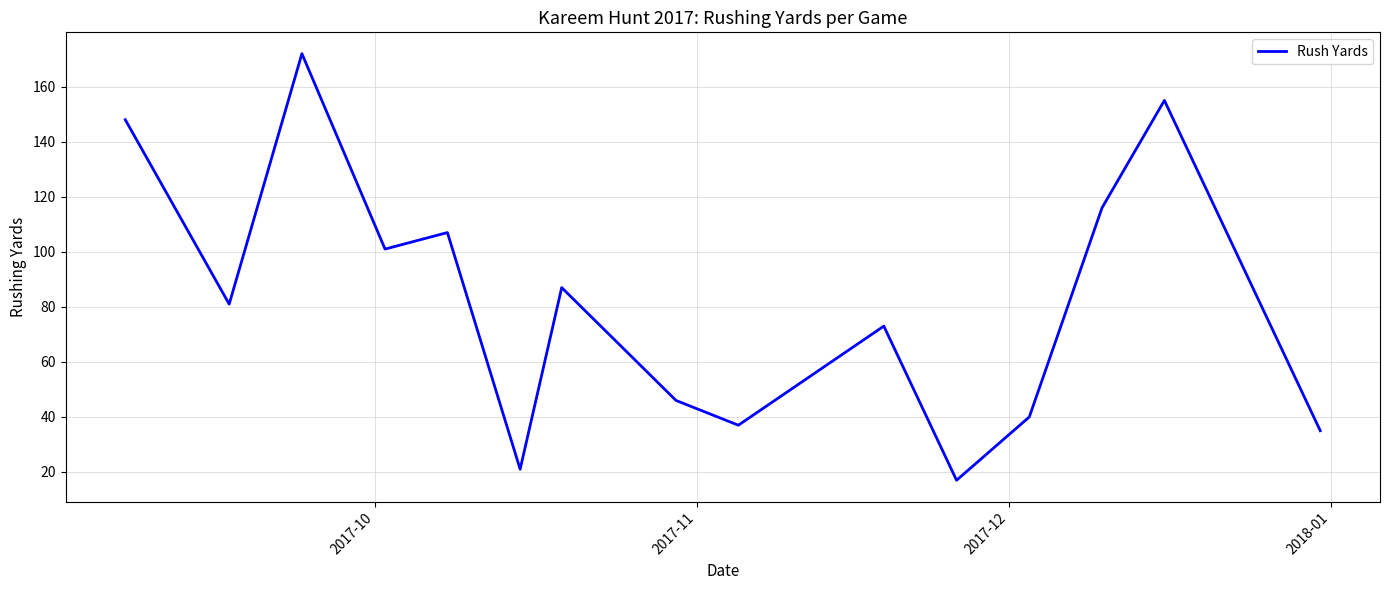

What is the smallest value displayed?

17